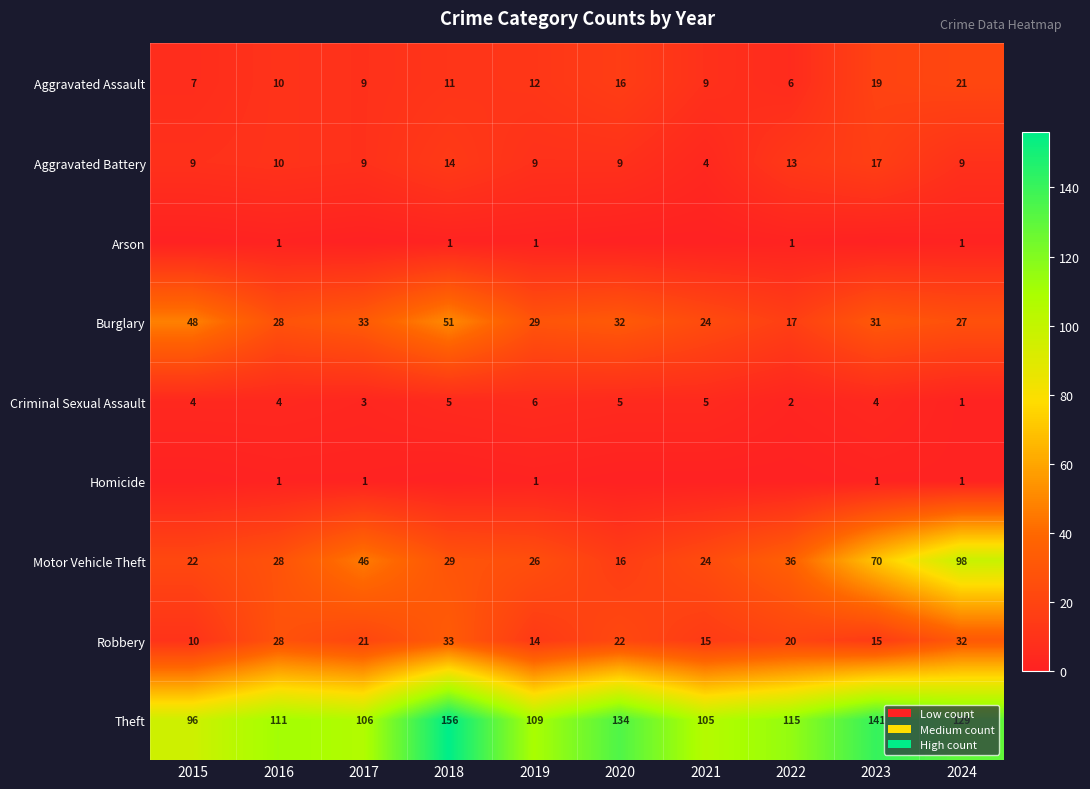

Count the number of data series in this chart.

9